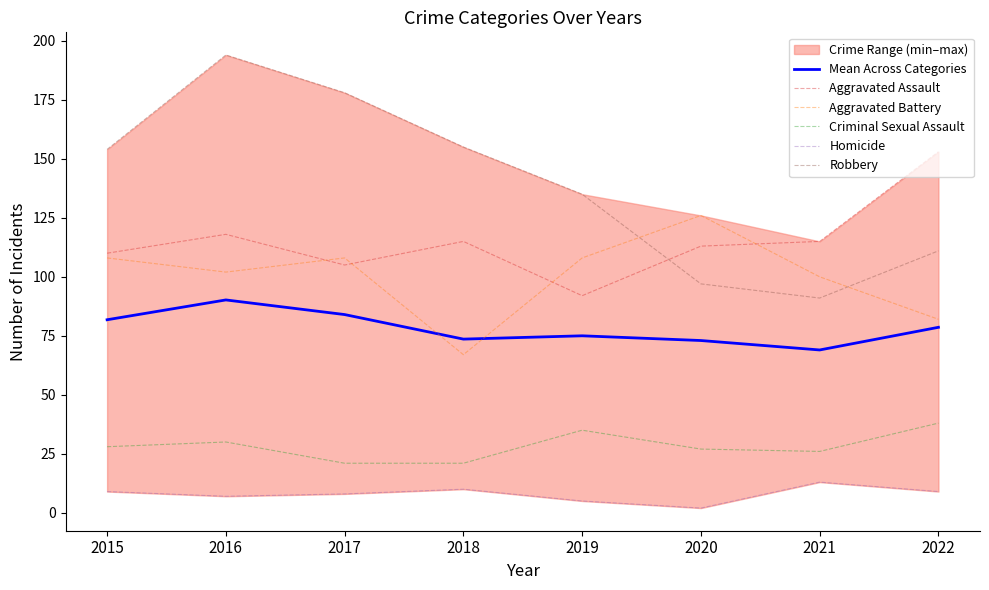

Count the number of categories in the chart.

8